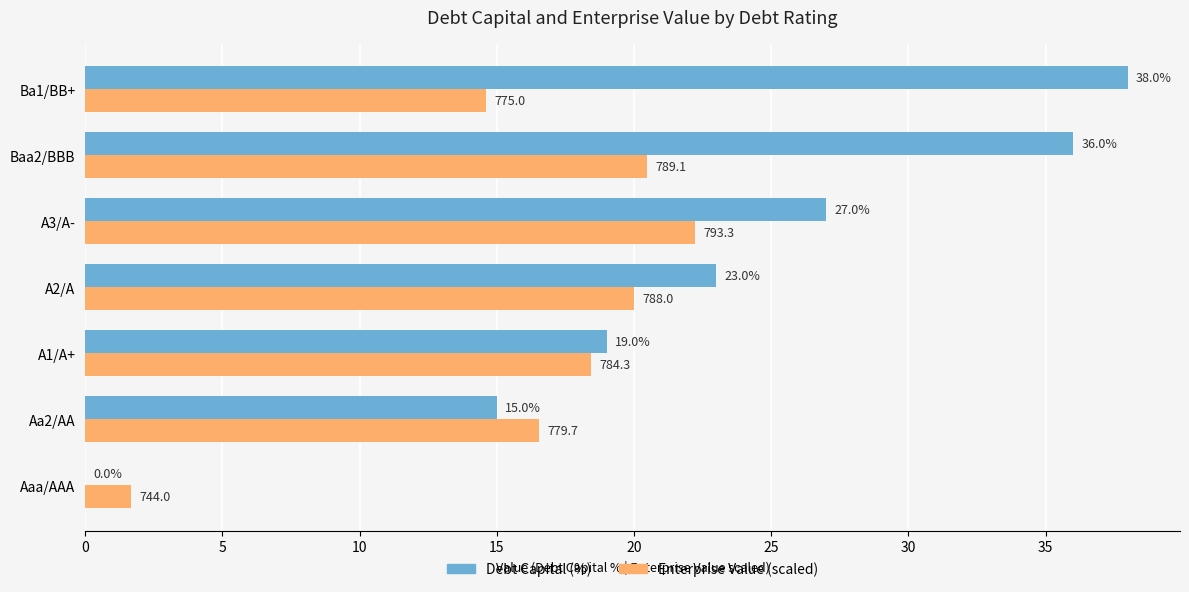

At which category is the sum across all series the highest?

Baa2/BBB